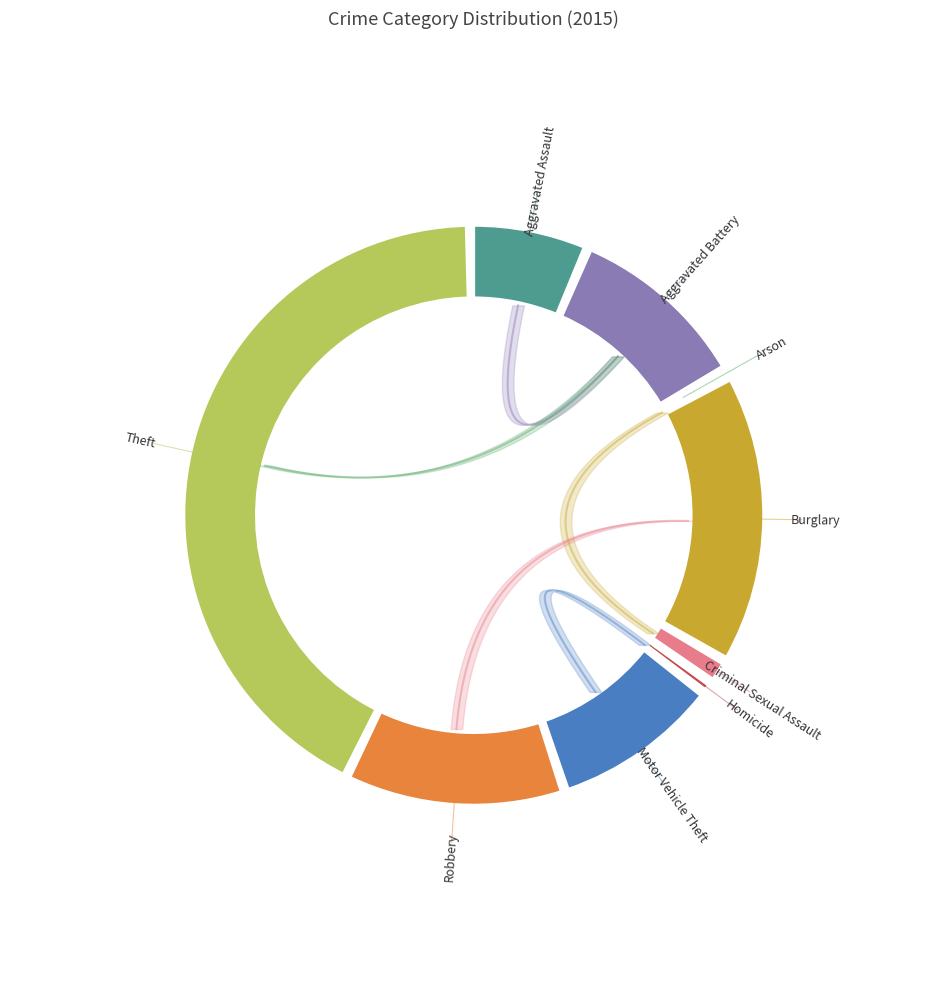

Is there any slice that represents more than half of the pie?

No